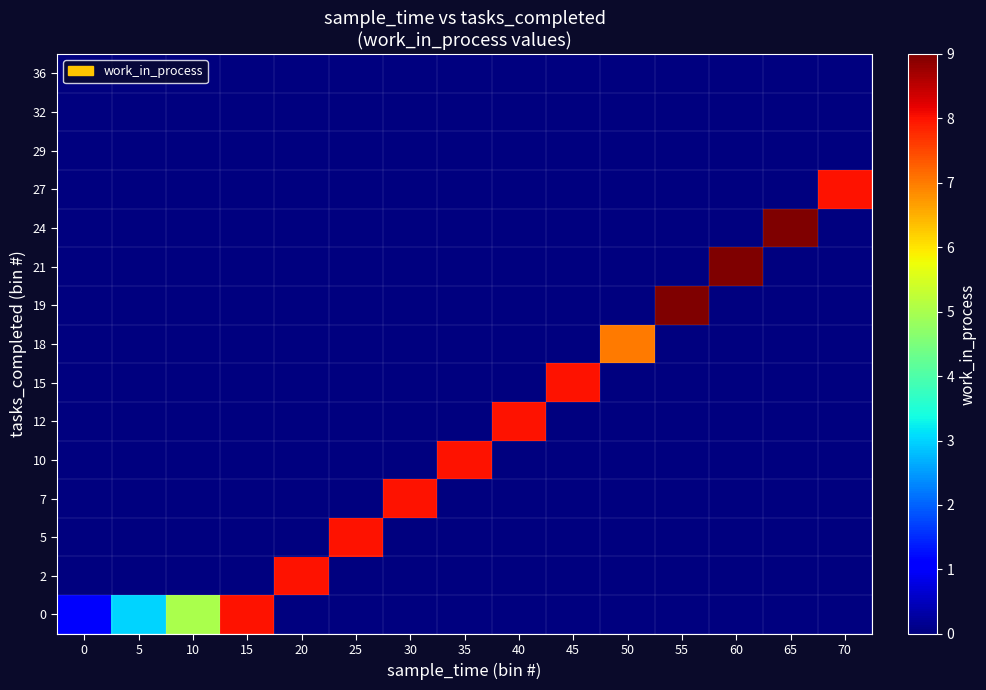

Count the number of categories in the chart.

15